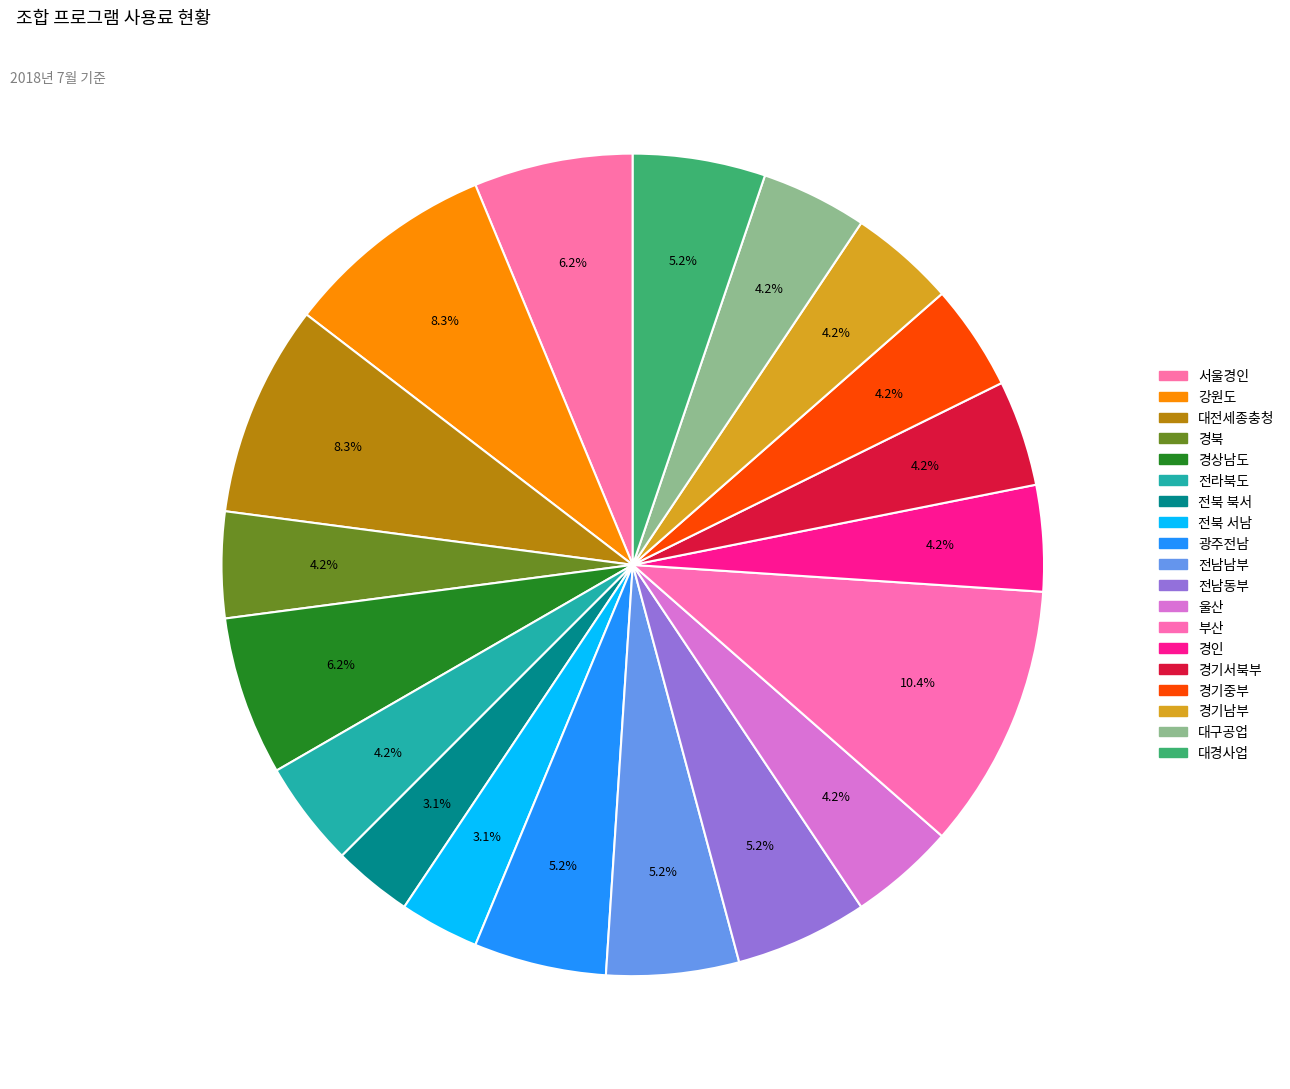

To the nearest percent, what portion does 전남동부 represent?

5%